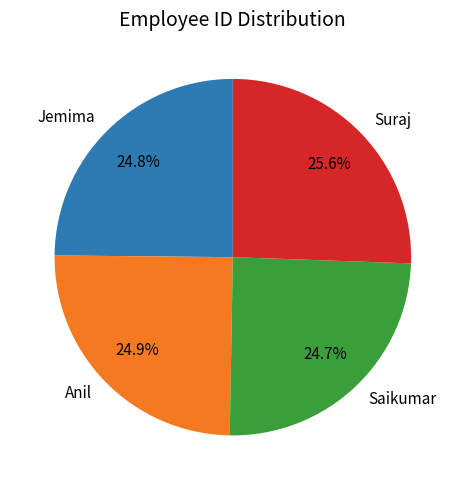

What portion of the pie excludes Saikumar?

75.3%